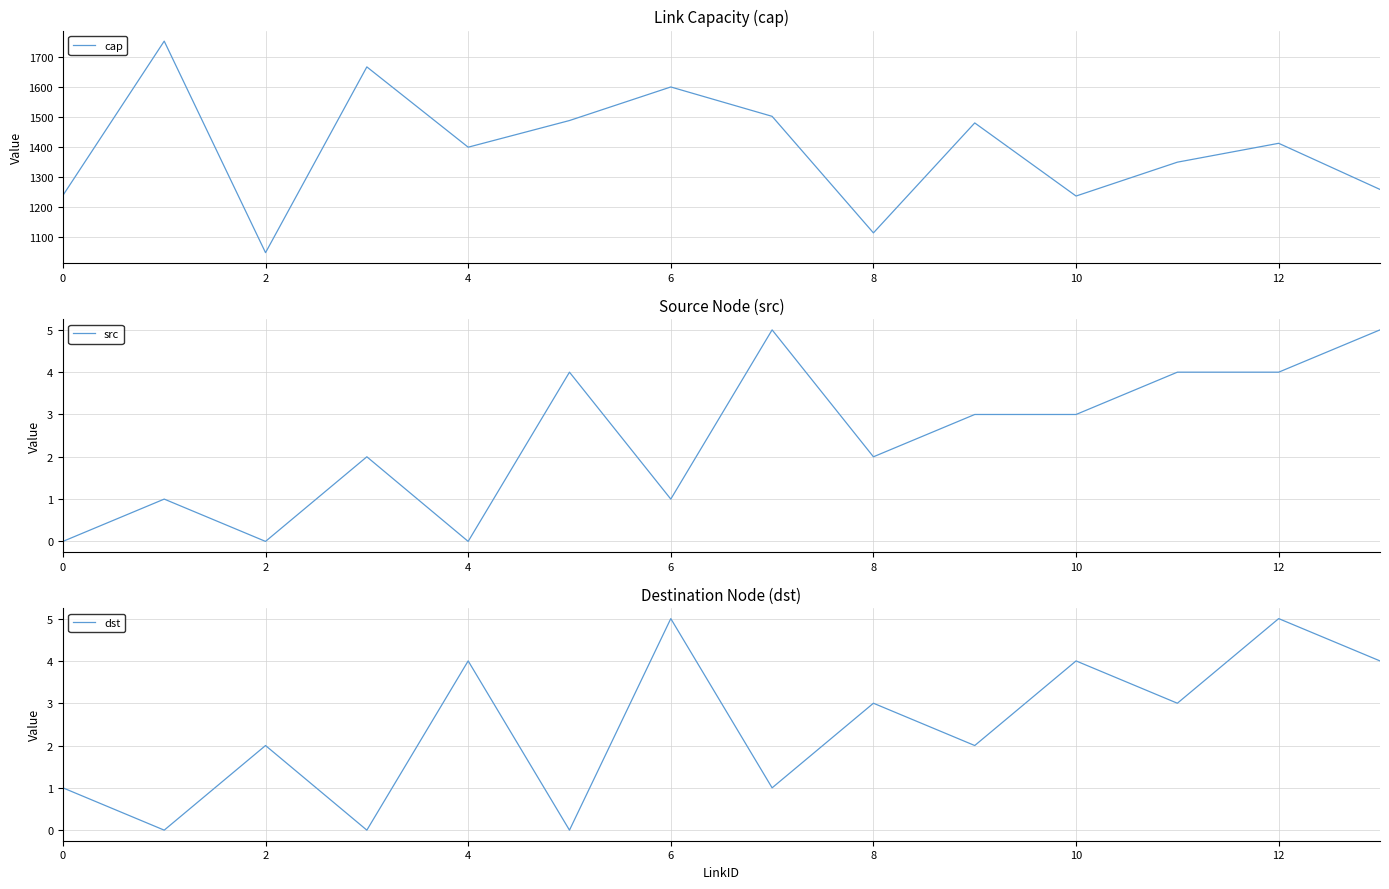

What is the difference between the dst values at 6 and 10?

1